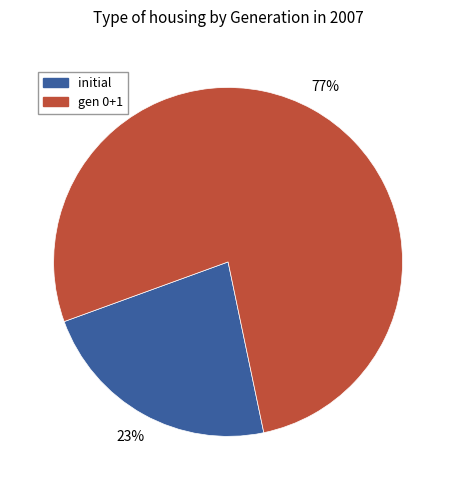

To the nearest percent, what is the average slice percentage?

50%